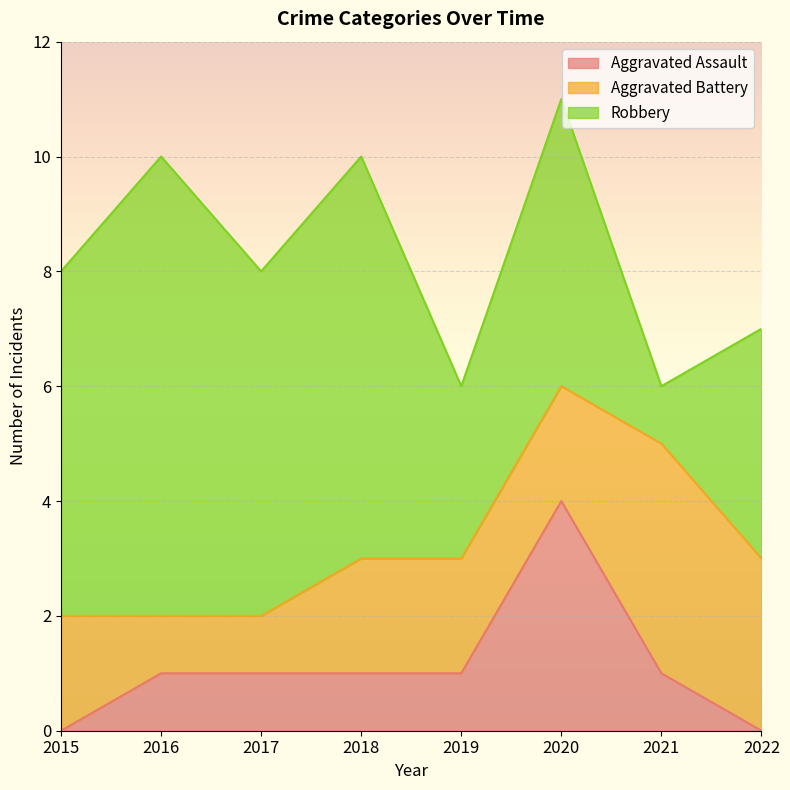

Reading left to right, what are all the values shown in this chart?

Aggravated Assault: 0	1	1	1	1	4	1	0
Aggravated Battery: 2	1	1	2	2	2	4	3
Robbery: 6	8	6	7	3	5	1	4